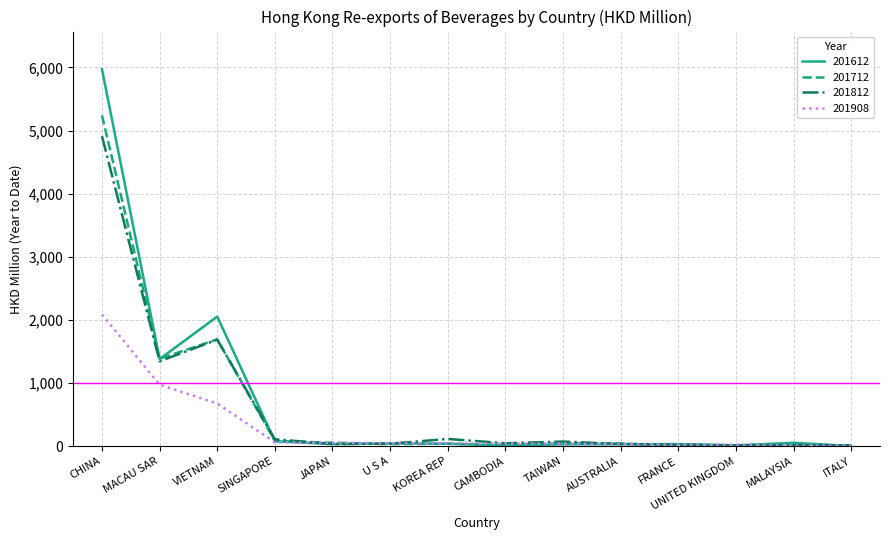

Is this an area chart (filled region under the line)?

No